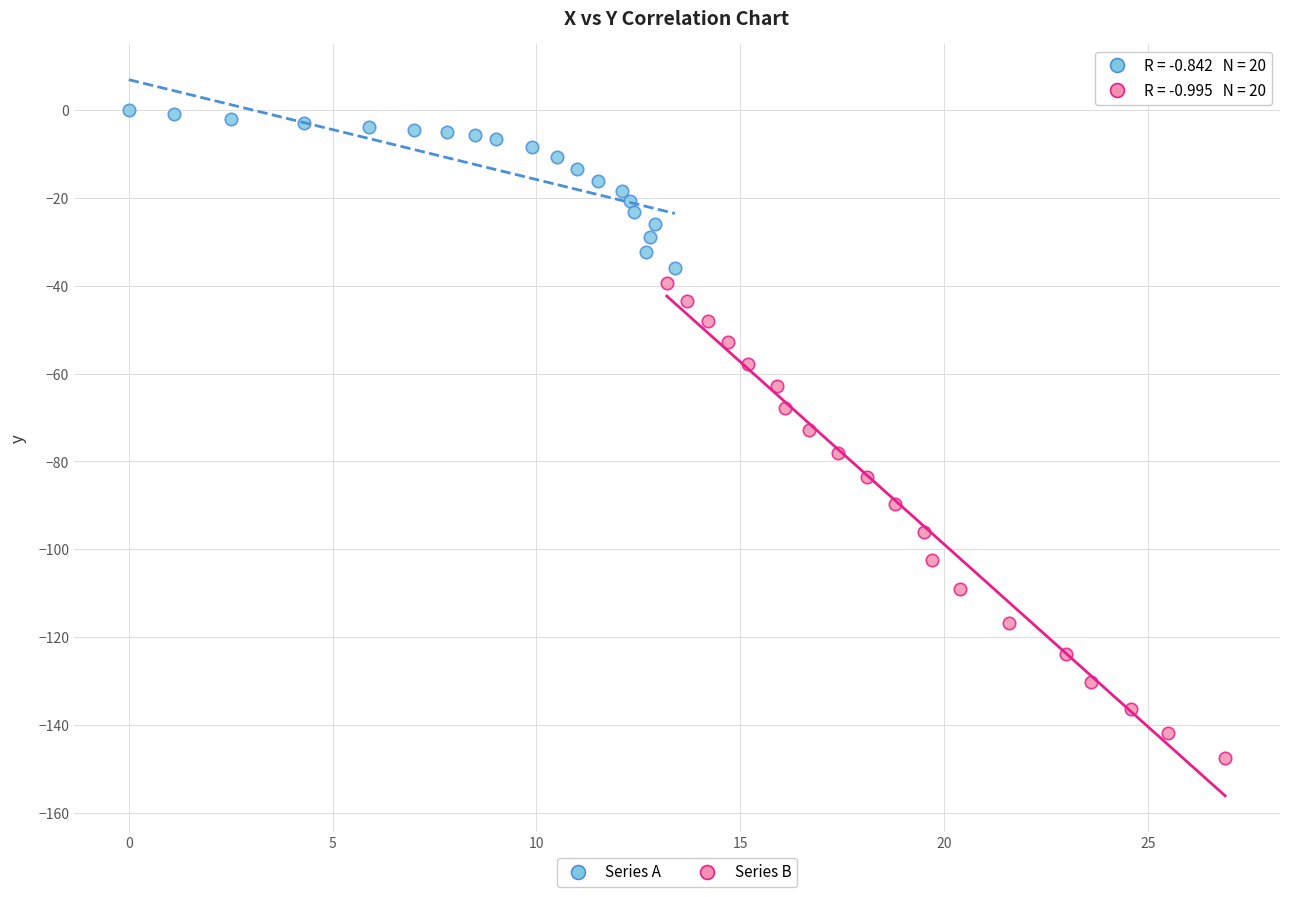

Which series has the widest spread of Y values?

Series B